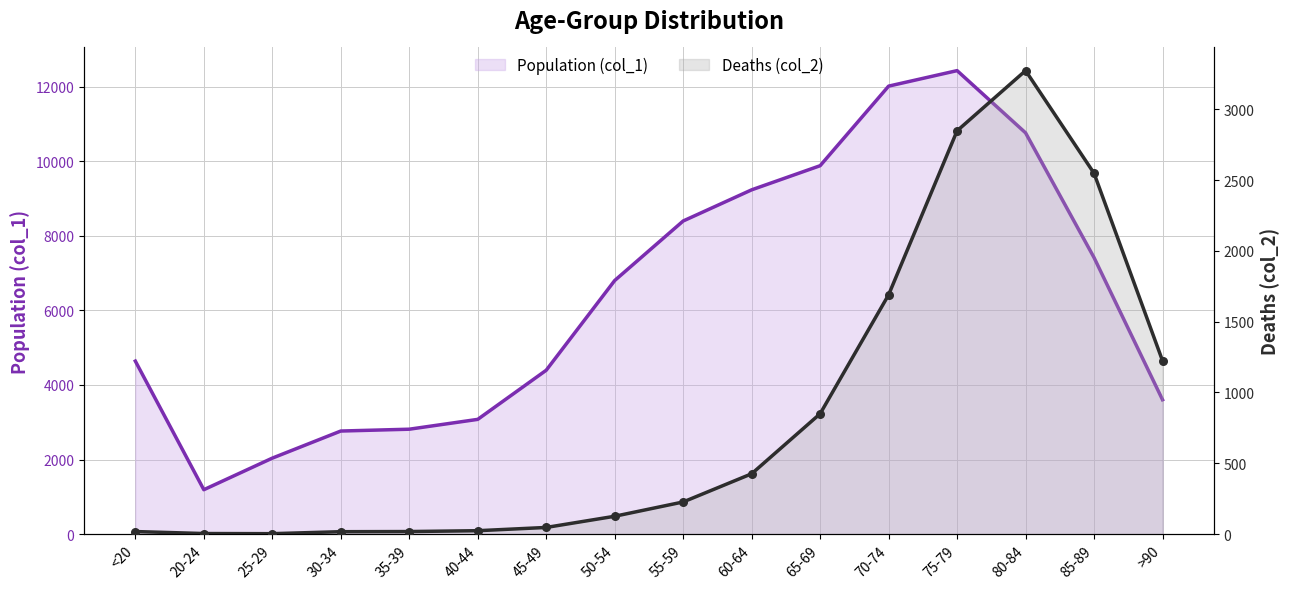

At which category is the sum across all series the highest?

75-79